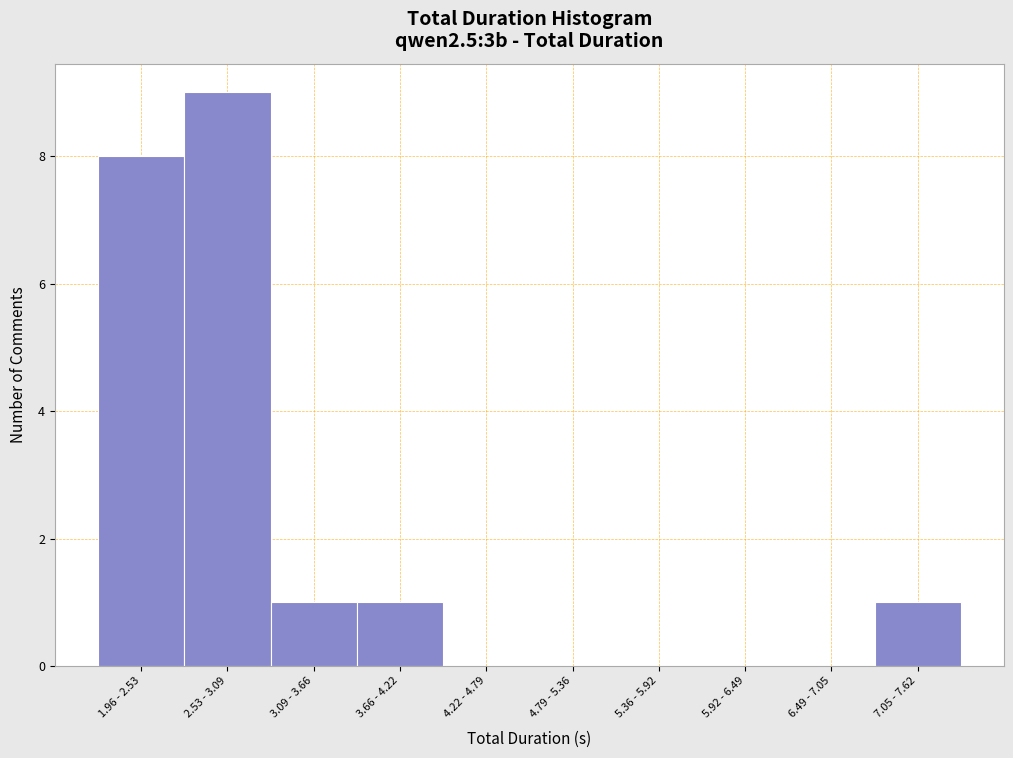

Reading left to right, list all the values displayed in this chart.

1.96 - 2.53=8	2.53 - 3.09=9	3.09 - 3.66=1	3.66 - 4.22=1	4.22 - 4.79=0	4.79 - 5.36=0	5.36 - 5.92=0	5.92 - 6.49=0	6.49 - 7.05=0	7.05 - 7.62=1